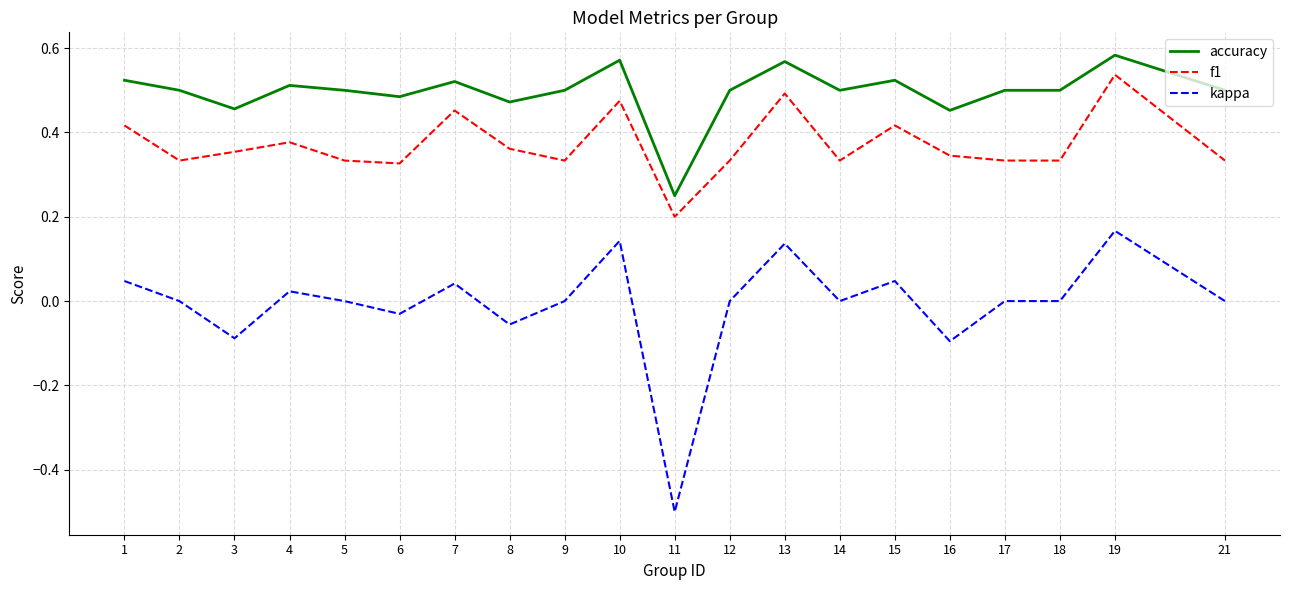

Which category has the lowest value across all series?

11